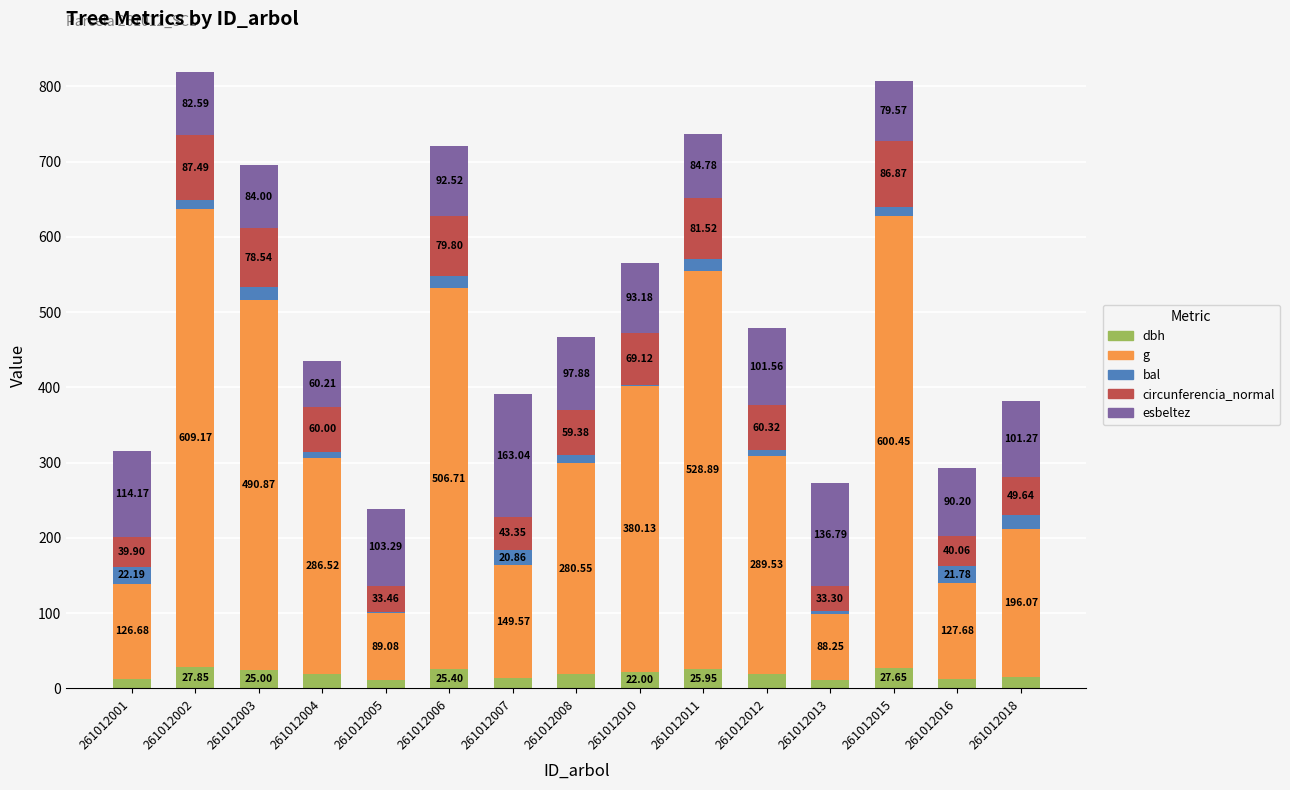

At which category is the sum across all series the highest?

261012002